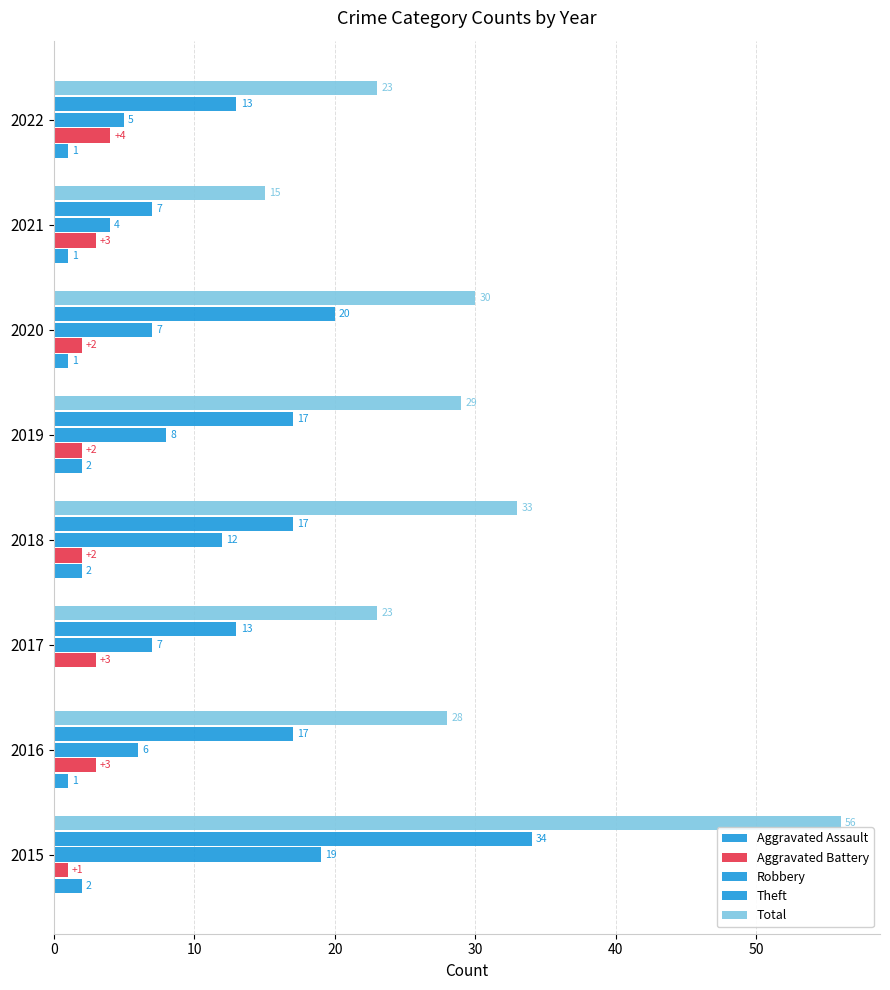

How many series are shown in this chart?

5